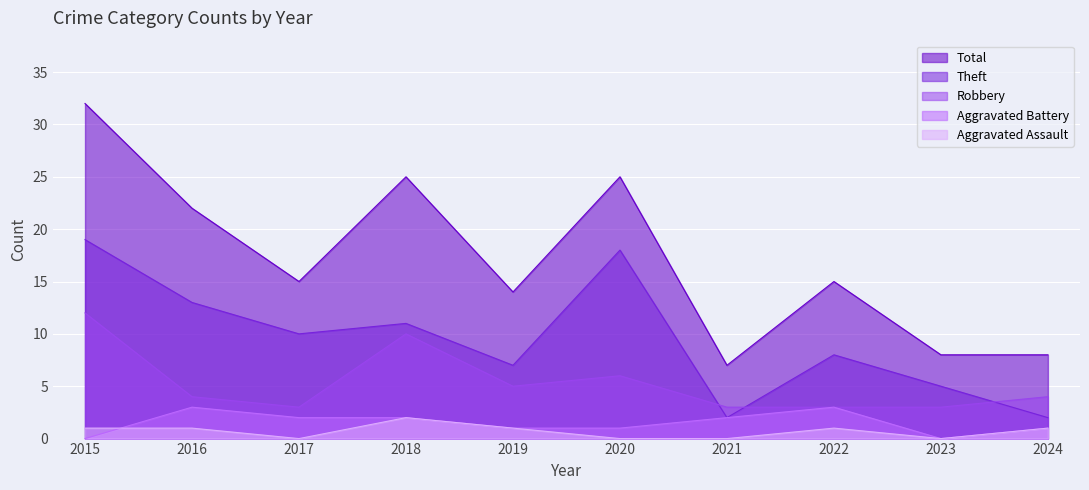

List the labels in order of Total value, smallest first.

2021, 2023, 2024, 2019, 2017, 2022, 2016, 2018, 2020, 2015